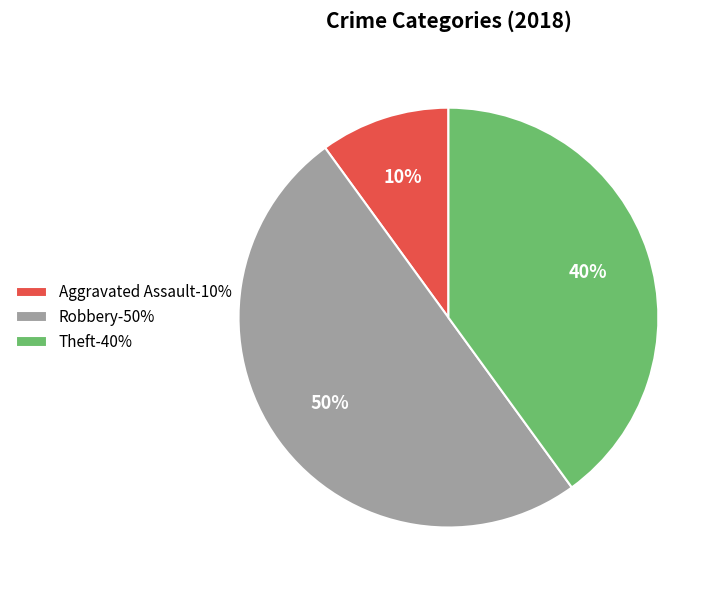

How many slices are in this pie chart?

3